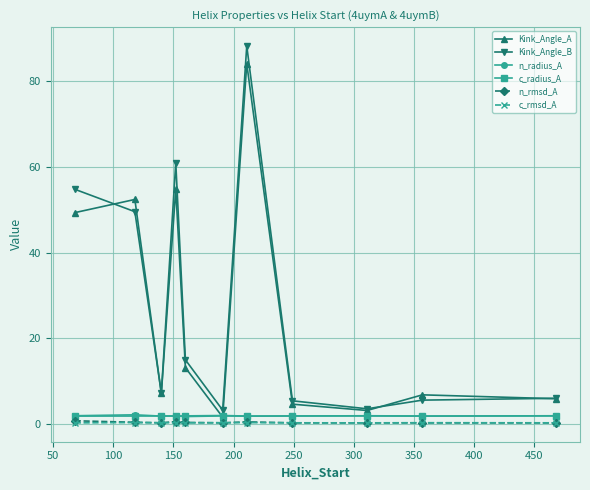

What is the average value of the c_rmsd_A series?

0.3